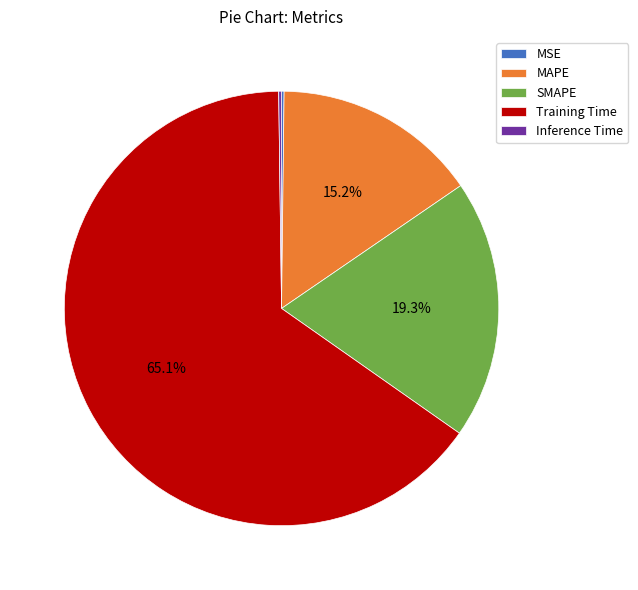

Which category has the biggest portion of the pie?

Training Time